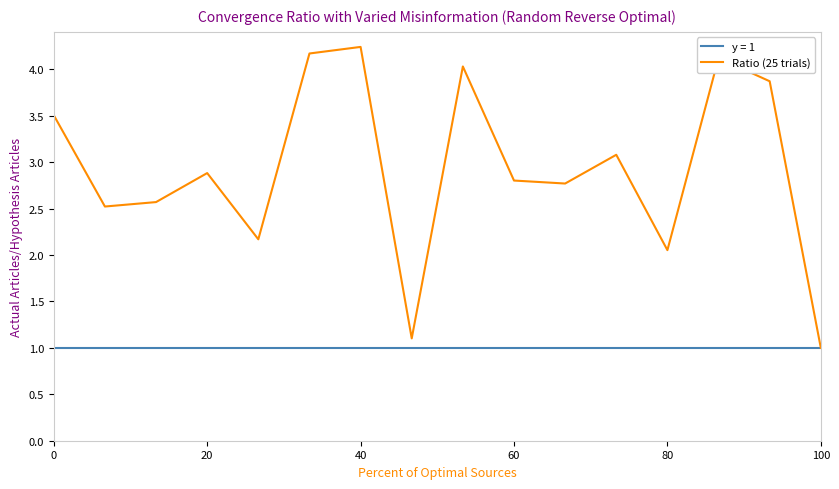

Which series has the largest total across all categories?

Ratio (25 trials)